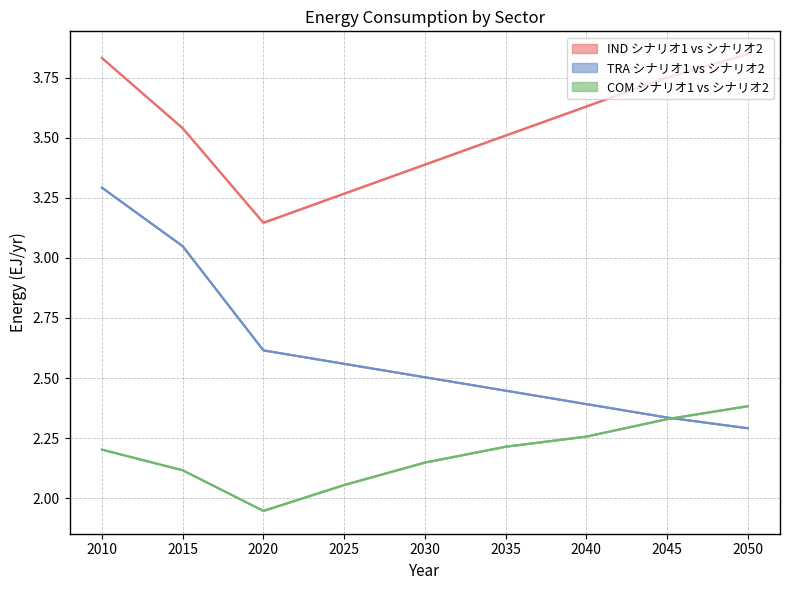

Reading left to right, transcribe all the data shown in this chart.

IND (シナリオ1): 2010=3.8	2015=3.5	2020=3.1	2025=3.3	2030=3.4	2035=3.5	2040=3.6	2045=3.8	2050=3.8
TRA (シナリオ1): 2010=3.3	2015=3.0	2020=2.6	2025=2.6	2030=2.5	2035=2.4	2040=2.4	2045=2.3	2050=2.3
COM (シナリオ1): 2010=2.2	2015=2.1	2020=1.9	2025=2.1	2030=2.1	2035=2.2	2040=2.3	2045=2.3	2050=2.4
IND (シナリオ2): 2010=3.8	2015=3.5	2020=3.1	2025=3.3	2030=3.4	2035=3.5	2040=3.6	2045=3.8	2050=3.8
TRA (シナリオ2): 2010=3.3	2015=3.0	2020=2.6	2025=2.6	2030=2.5	2035=2.4	2040=2.4	2045=2.3	2050=2.3
COM (シナリオ2): 2010=2.2	2015=2.1	2020=1.9	2025=2.1	2030=2.1	2035=2.2	2040=2.3	2045=2.3	2050=2.4